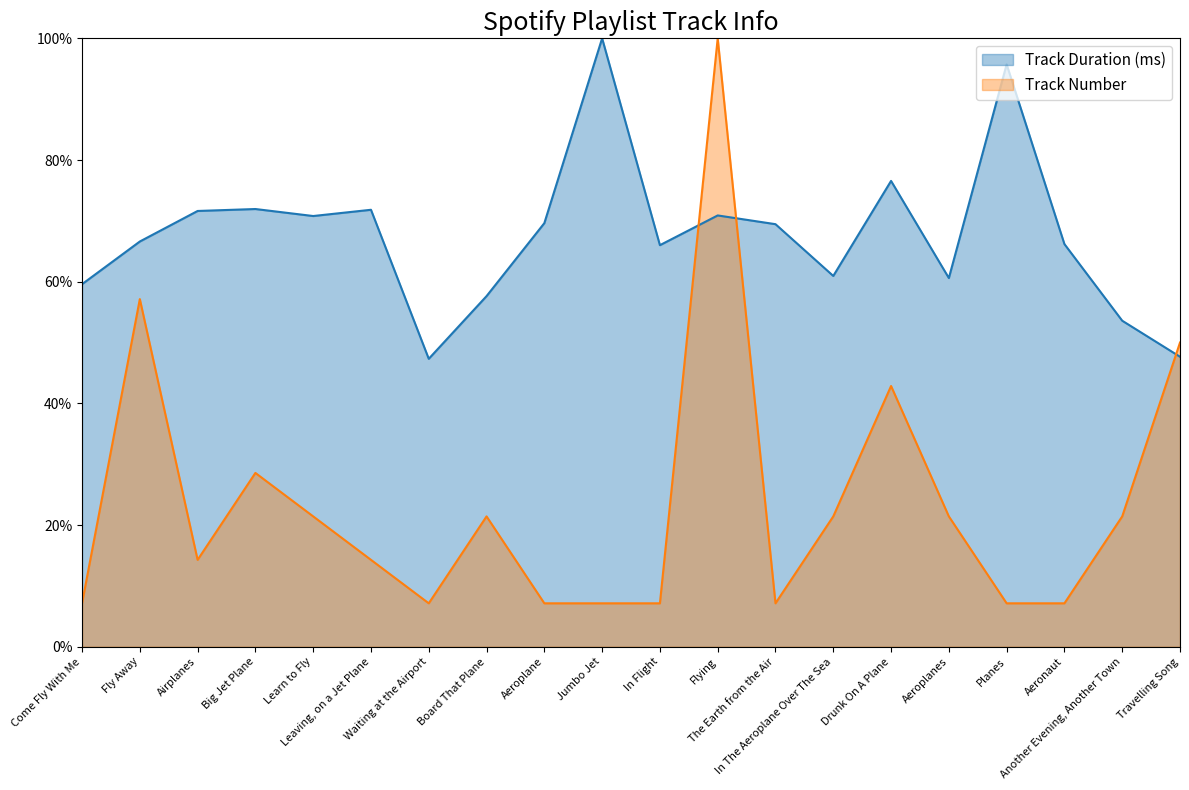

List the labels in order of Track Number value, largest first.

Flying, Fly Away, Travelling Song, Drunk On A Plane, Big Jet Plane, Learn to Fly, Board That Plane, In The Aeroplane Over The Sea, Aeroplanes, Another Evening, Another Town, Airplanes, Leaving, on a Jet Plane, Come Fly With Me, Waiting at the Airport, Aeroplane, Jumbo Jet, In Flight, The Earth from the Air, Planes, Aeronaut